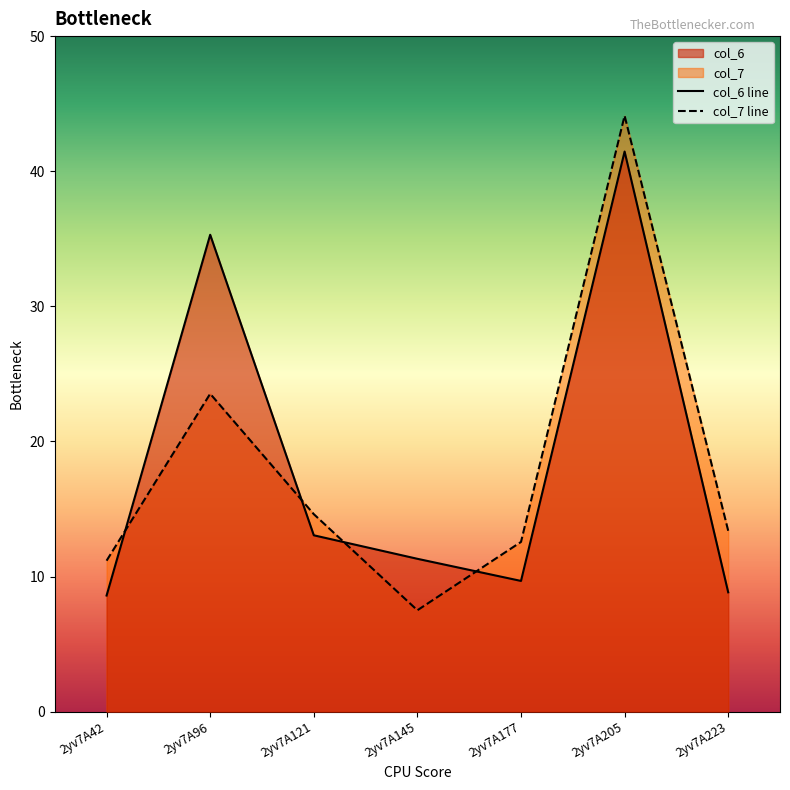

At which category does col_7 reach its first local valley?

2yv7A145